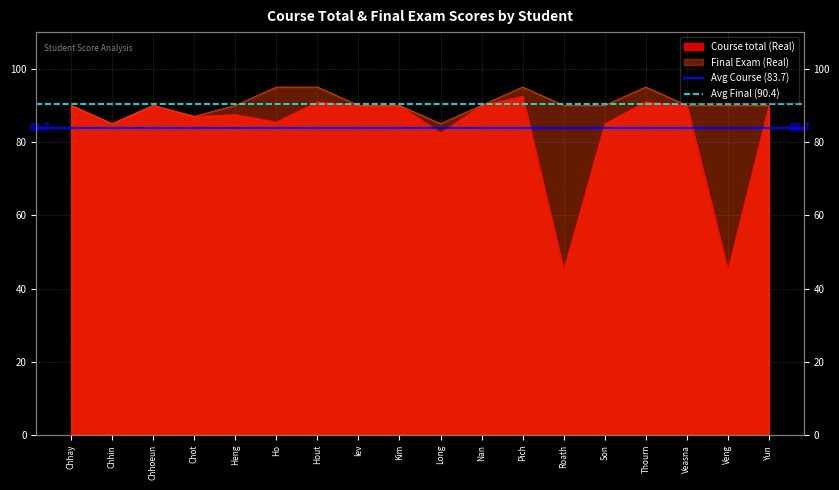

What is the total value across all series at Chhin?

174.1